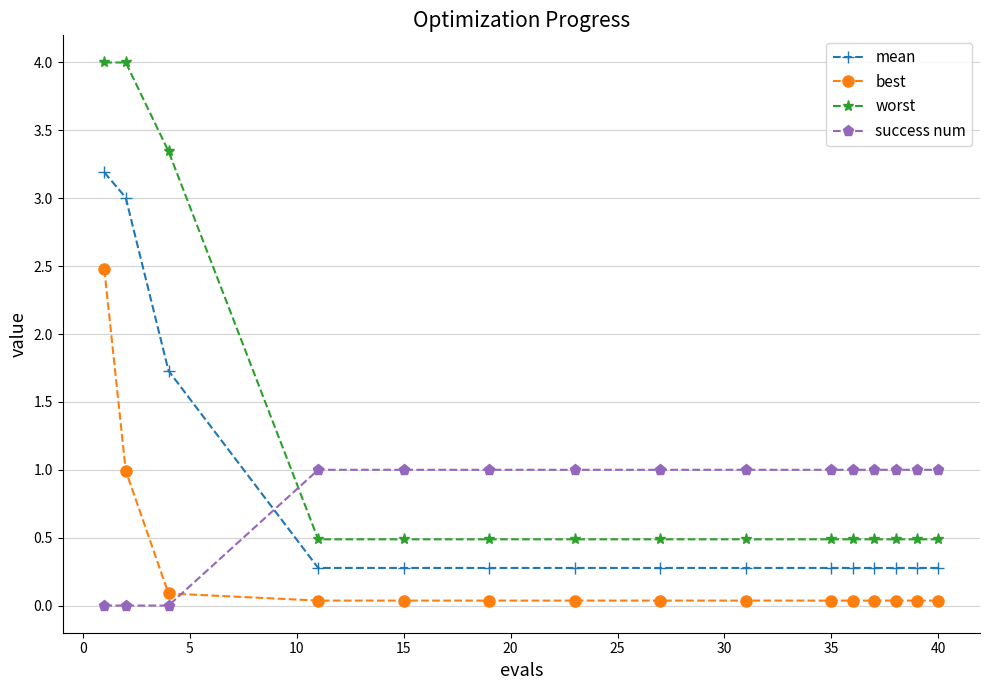

What is the sum of all success num values?

12.0